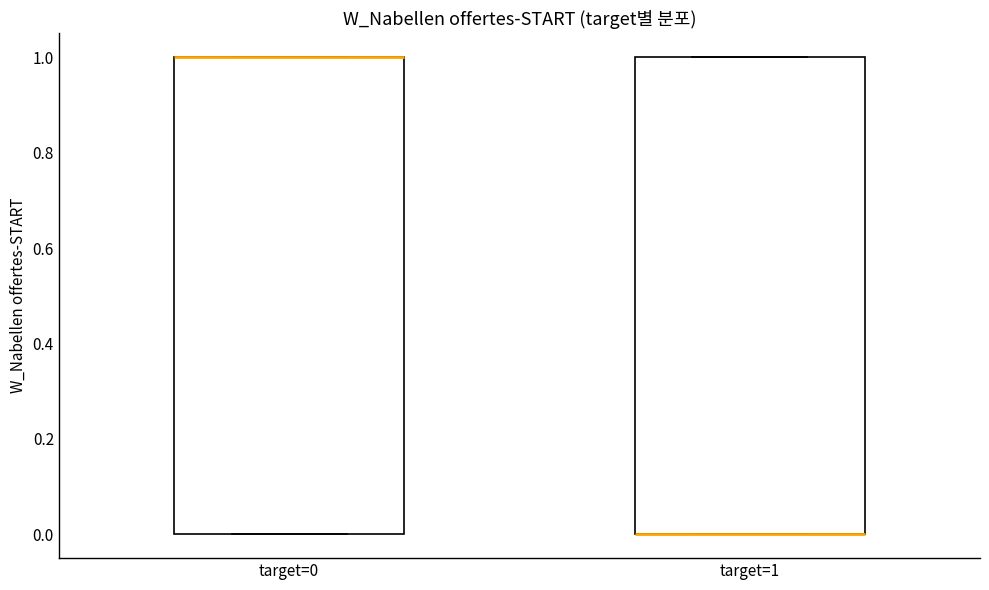

Reading left to right, read every box against the y-axis: the position of its median line, the range the box covers, and the ends of its whiskers. The values are not printed on the chart, so give them approximately, as read against the axis.

target=0: median 1 (drawn on the box's upper edge), box 0 to 1, whiskers 0 to 1
target=1: median 0 (drawn on the box's lower edge), box 0 to 1, whiskers 0 to 1